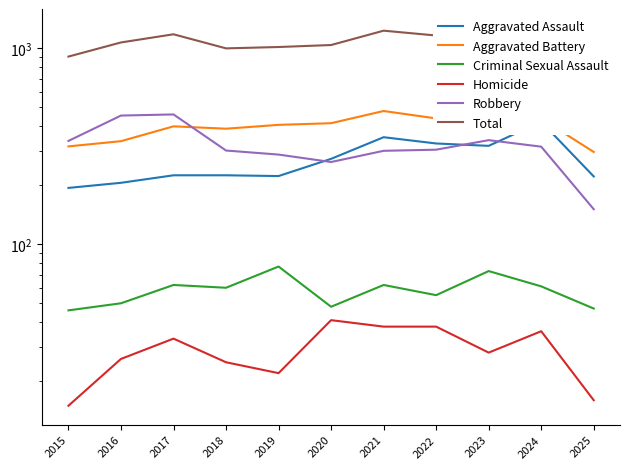

At 2024, list the series in order from smallest to largest.

Homicide, Criminal Sexual Assault, Robbery, Aggravated Assault, Aggravated Battery, Total